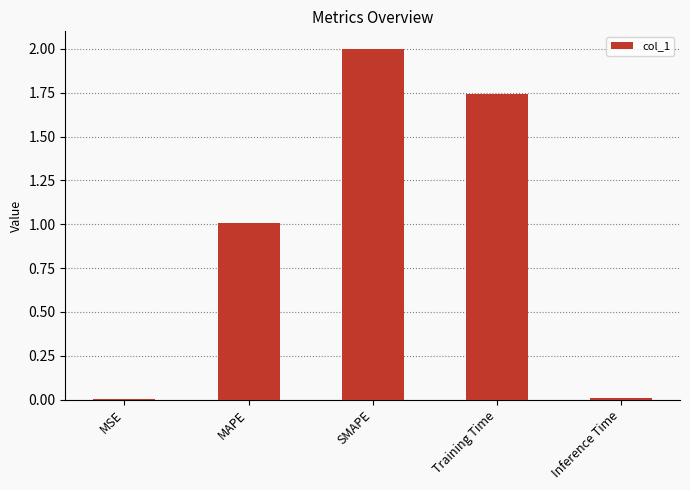

What is the greatest value displayed?

2.0